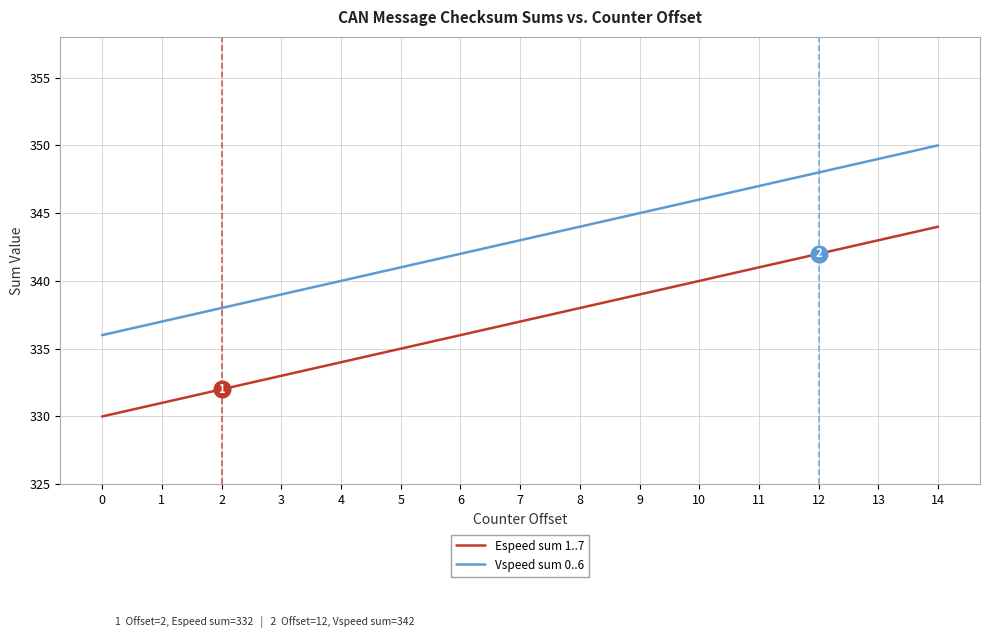

Rank the series by their maximum value, from highest to lowest.

Vspeed sum 0..6, Espeed sum 1..7